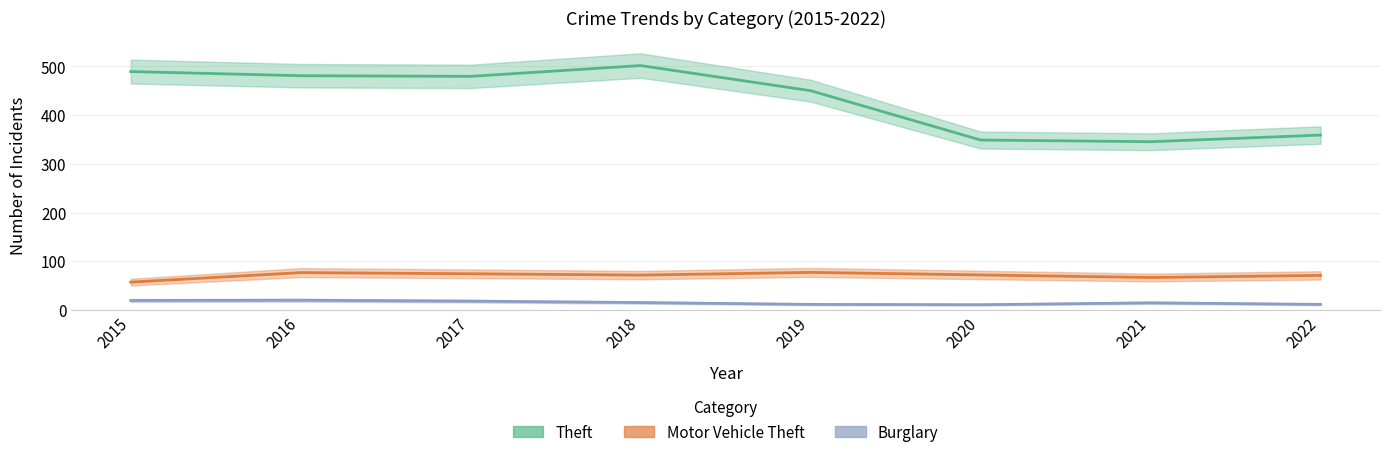

At which category is the sum across all series the highest?

2018